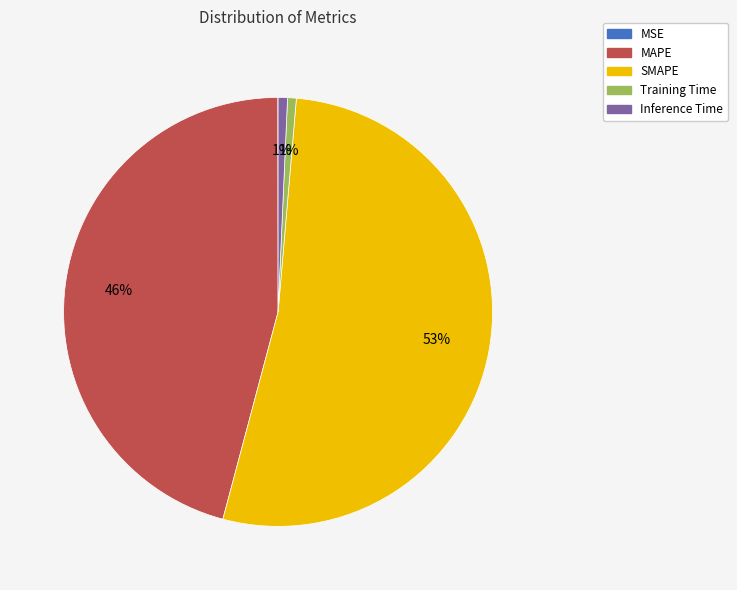

To the nearest percent, what is the average slice percentage?

20%